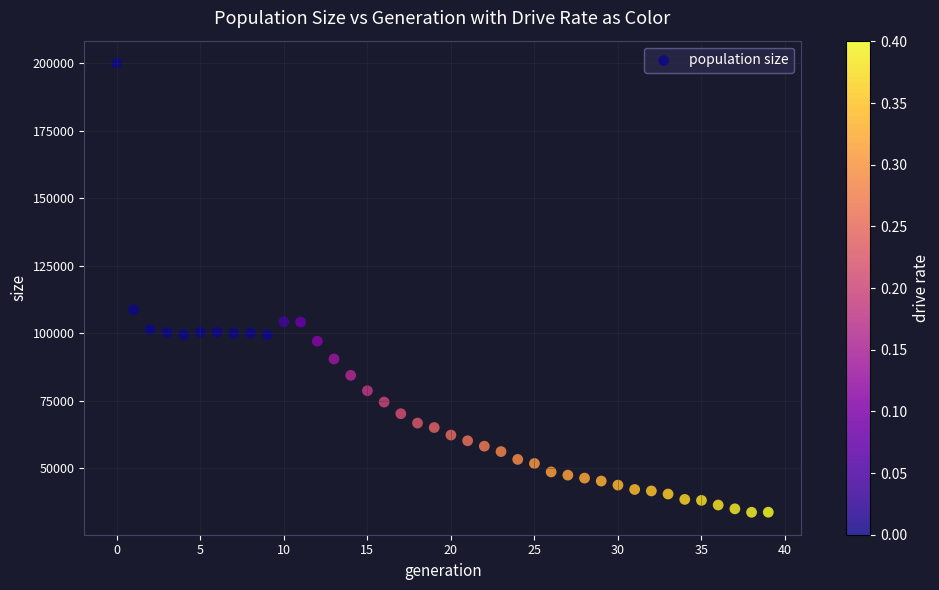

What is the range of Y values (max minus min)?

166289